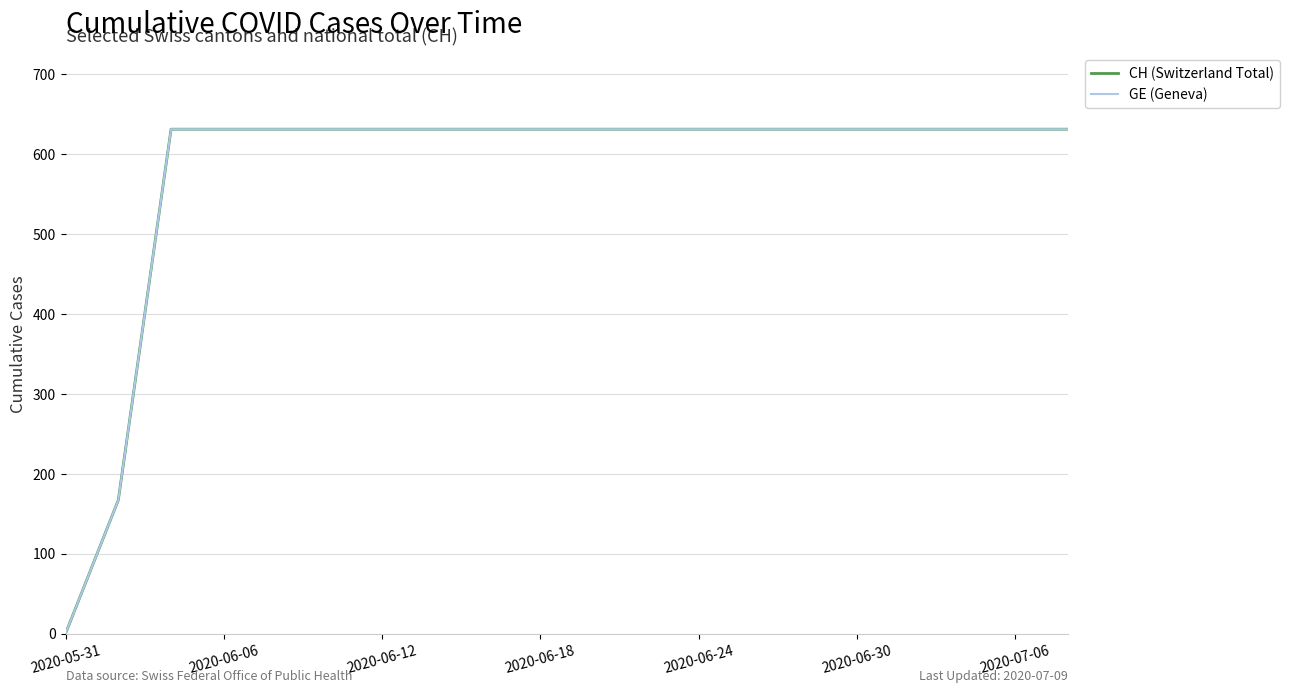

Is this an area chart (filled region under the line)?

No